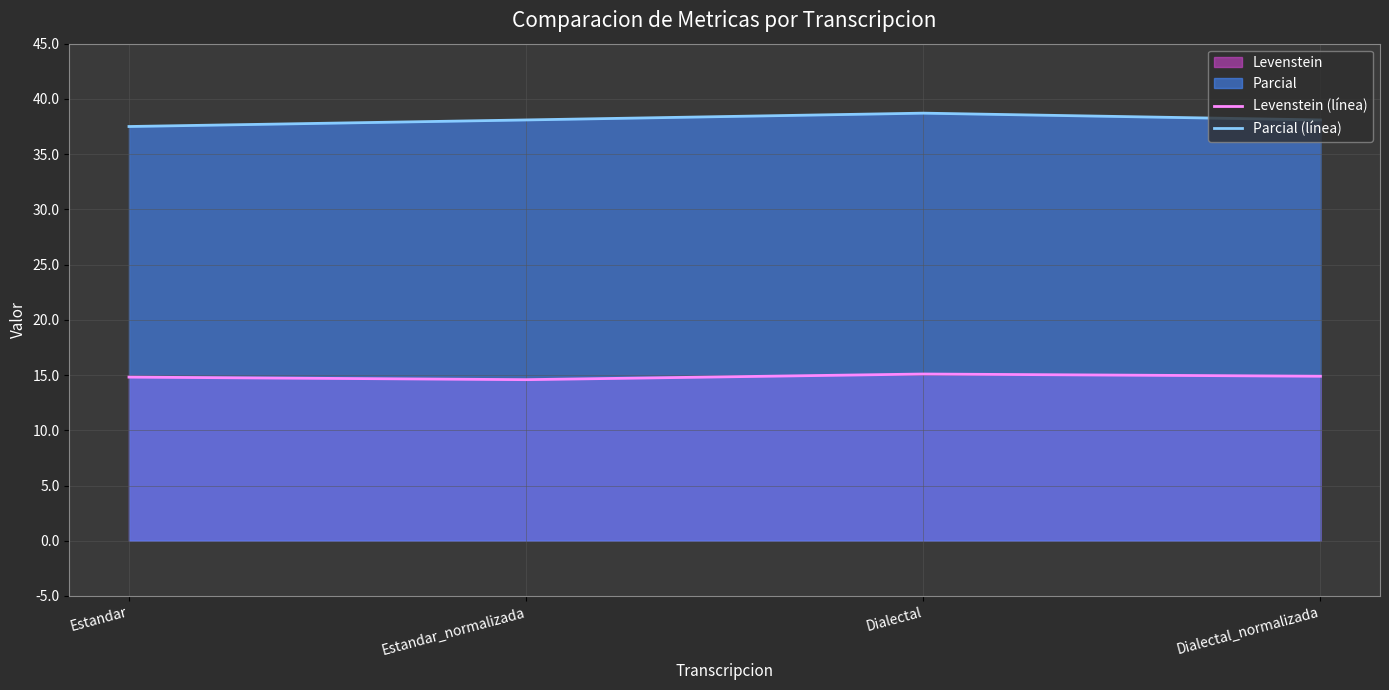

Where is Levenstein (línea) nearest to the value 14?

Estandar_normalizada